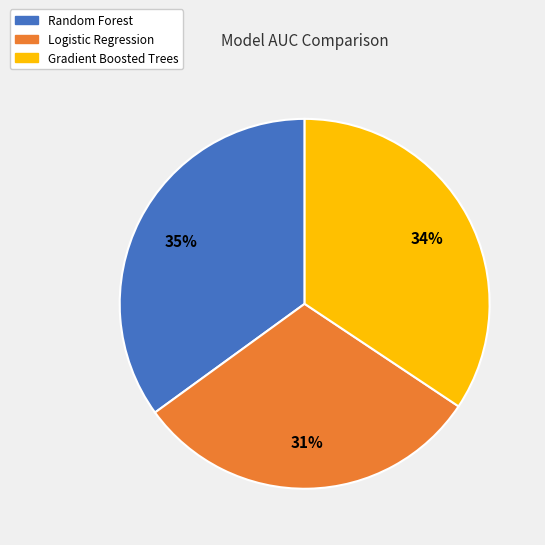

Combined, do Random Forest and Logistic Regression account for over 50%?

Yes